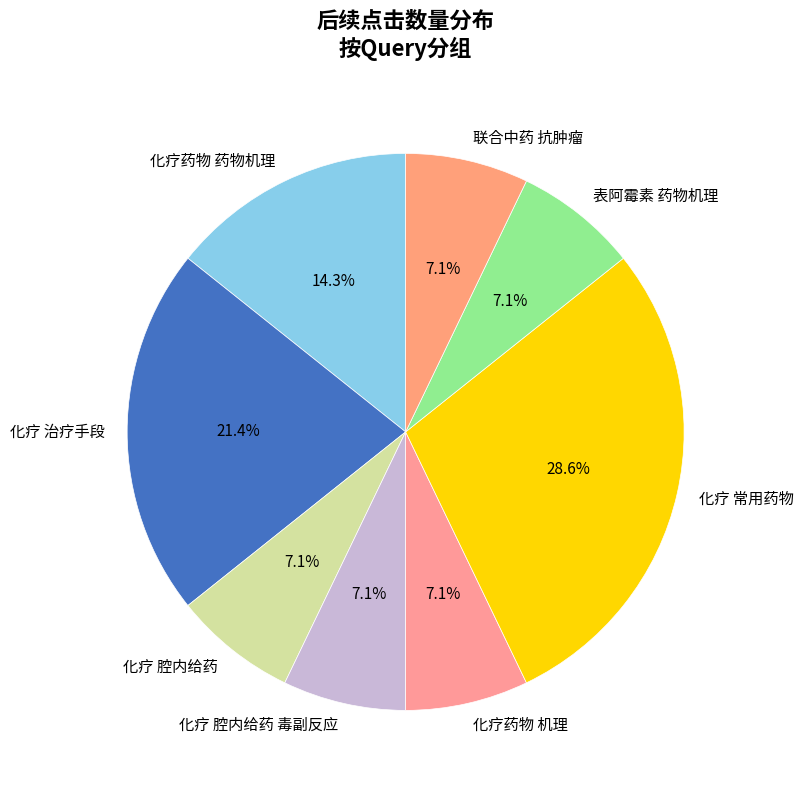

Combined, do 表阿霉素 药物机理 and 化疗药物 机理 account for over 50%?

No